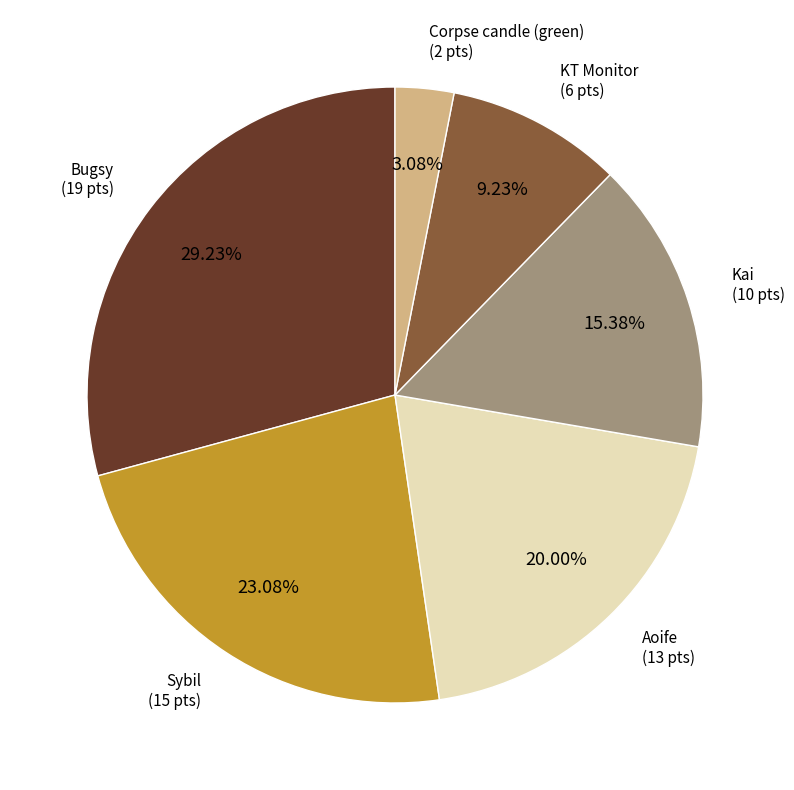

Does any single category account for the majority?

No